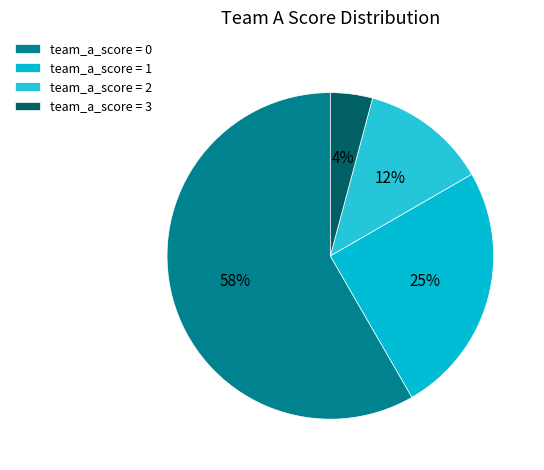

Rank the categories by value from highest to lowest.

team_a_score = 0, team_a_score = 1, team_a_score = 2, team_a_score = 3